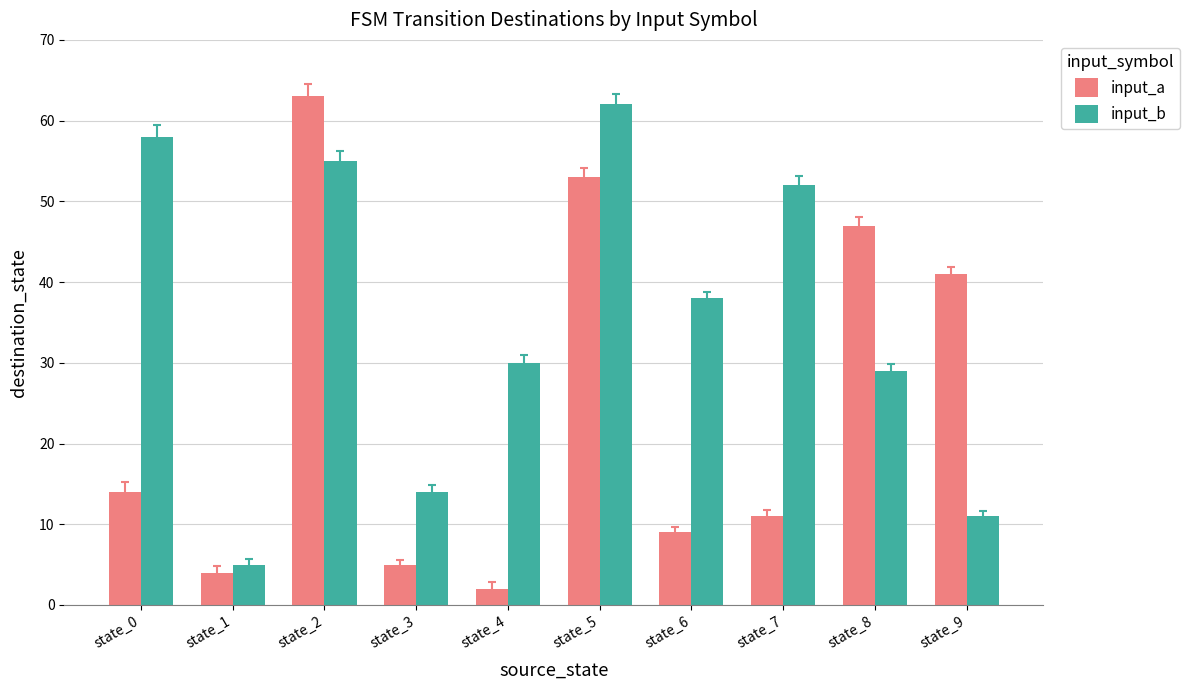

At how many categories does at least one series exceed 16?

8